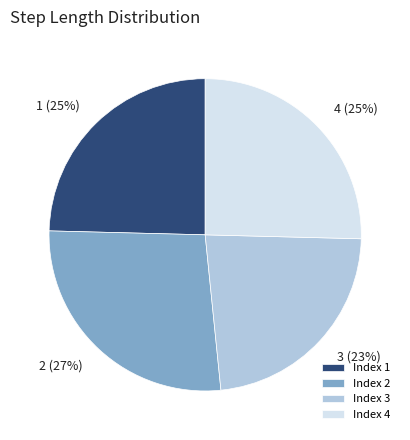

Is the sum of Index 2 and Index 1 greater than half?

Yes